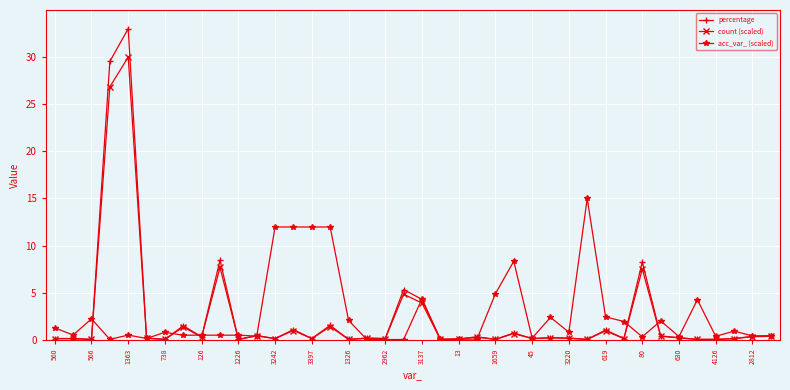

True or false: count (scaled) has more than 2 interior local peaks.

True